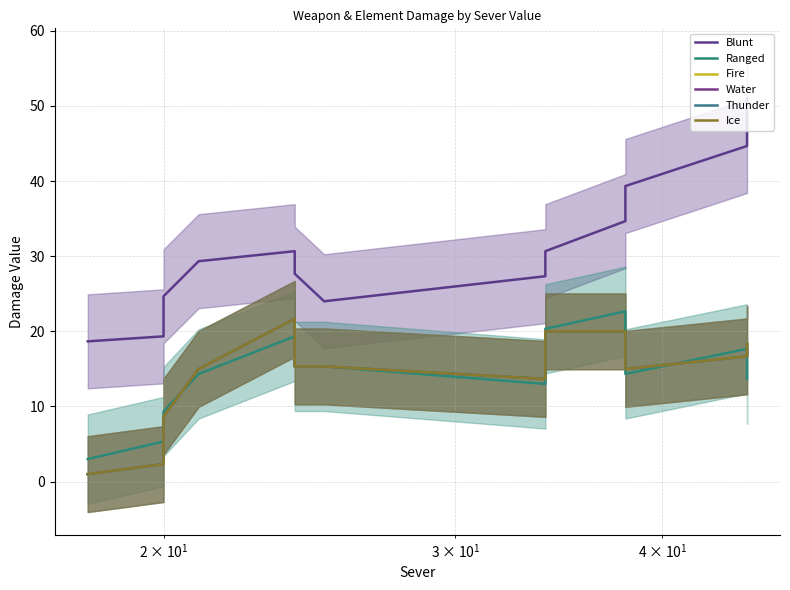

At how many categories does at least one series exceed 9?

15